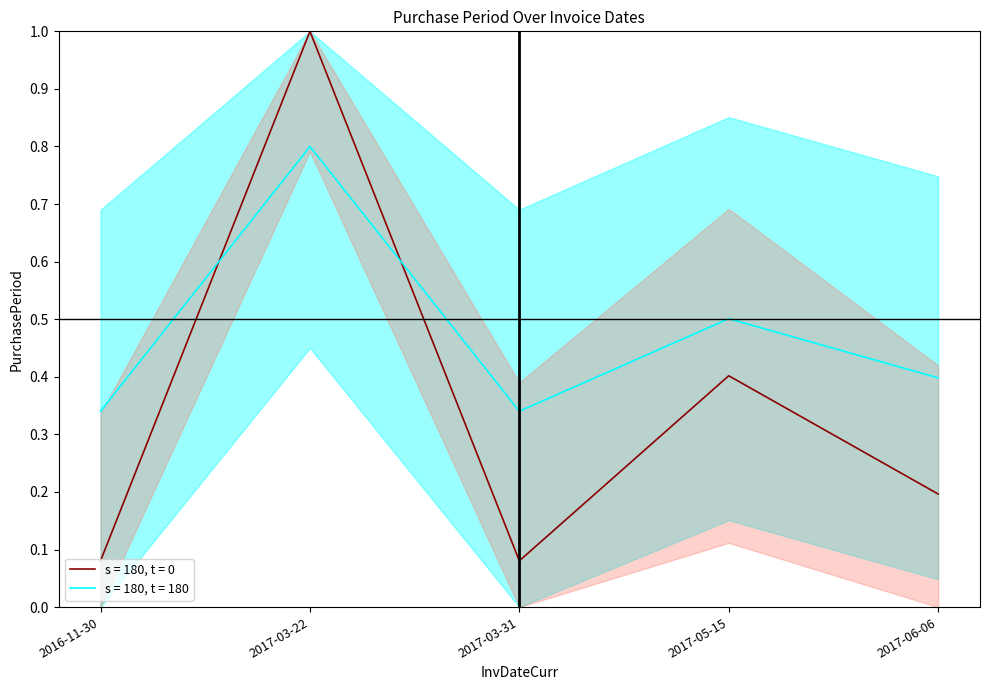

What position from the left is 2017-05-15?

4